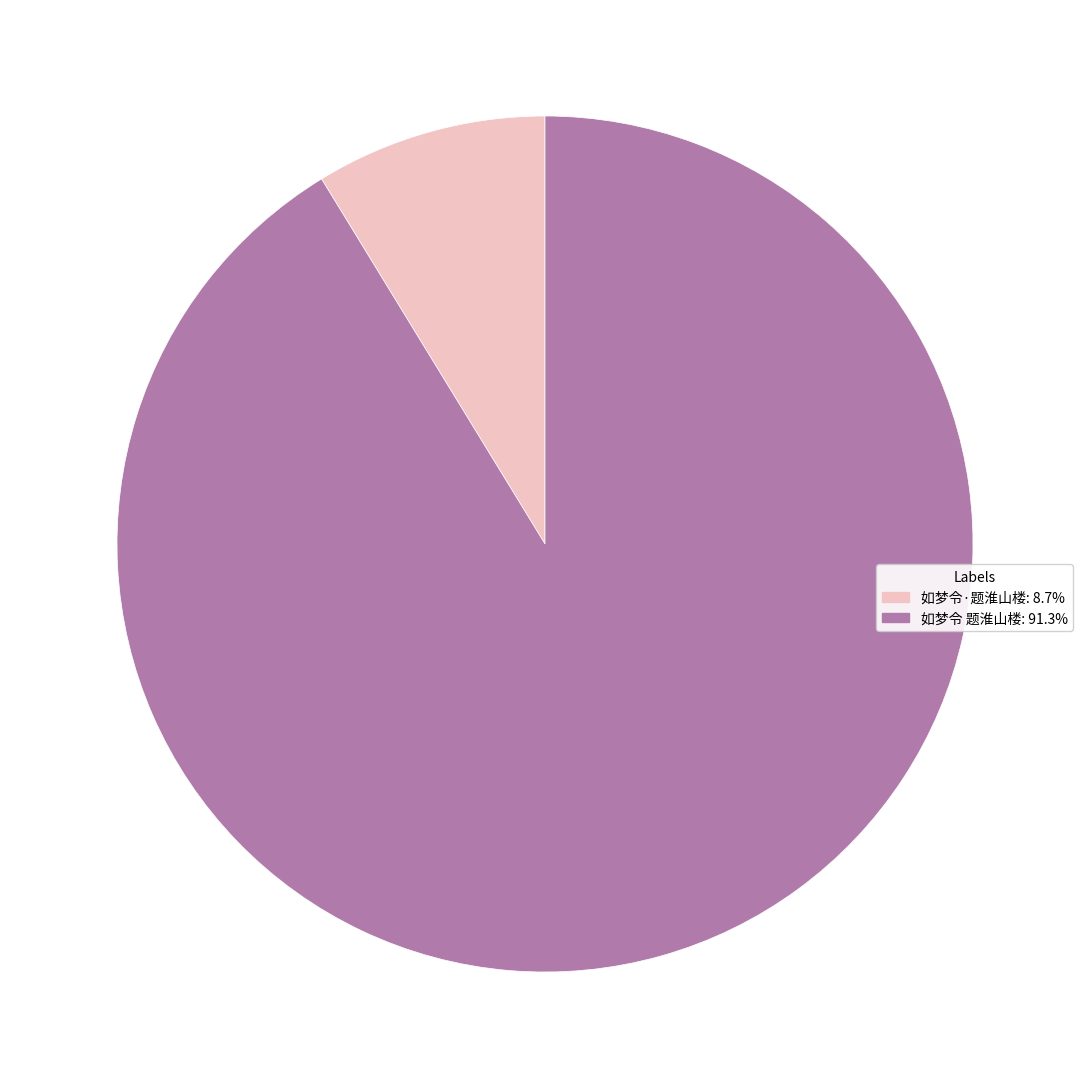

The 如梦令 题淮山楼 slice represents 91% of the pie. True or false?

True